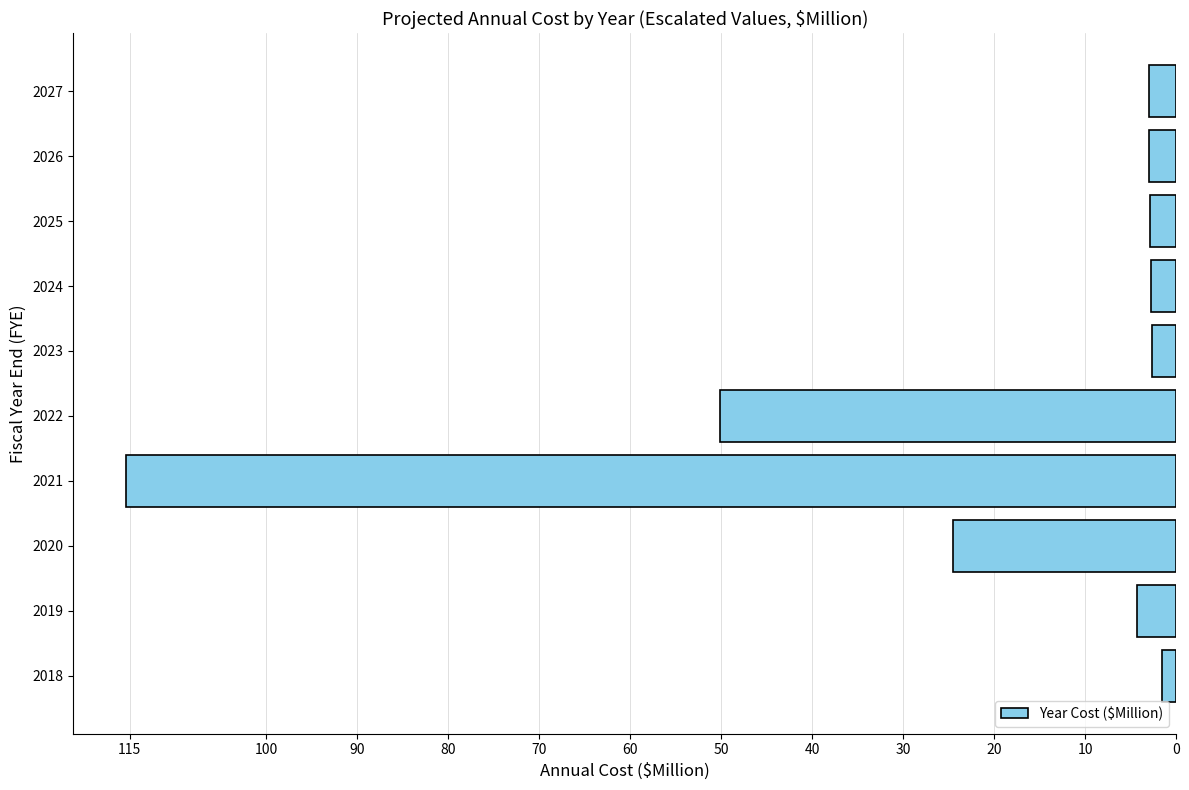

Does the chart contain any negative values?

Yes